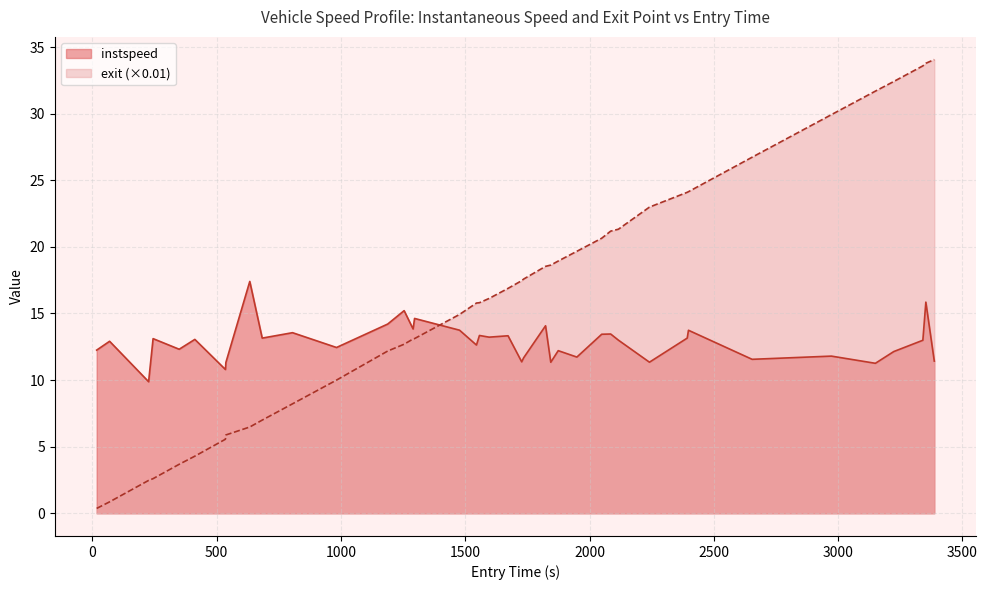

What is the difference between the maximum and minimum values in the exit (×0.01) series?

33.7